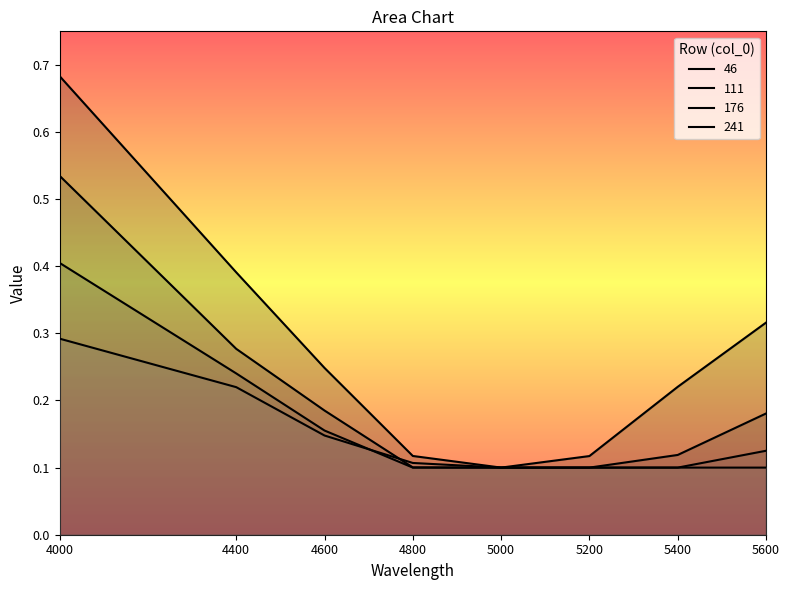

Which series has the largest total across all categories?

46